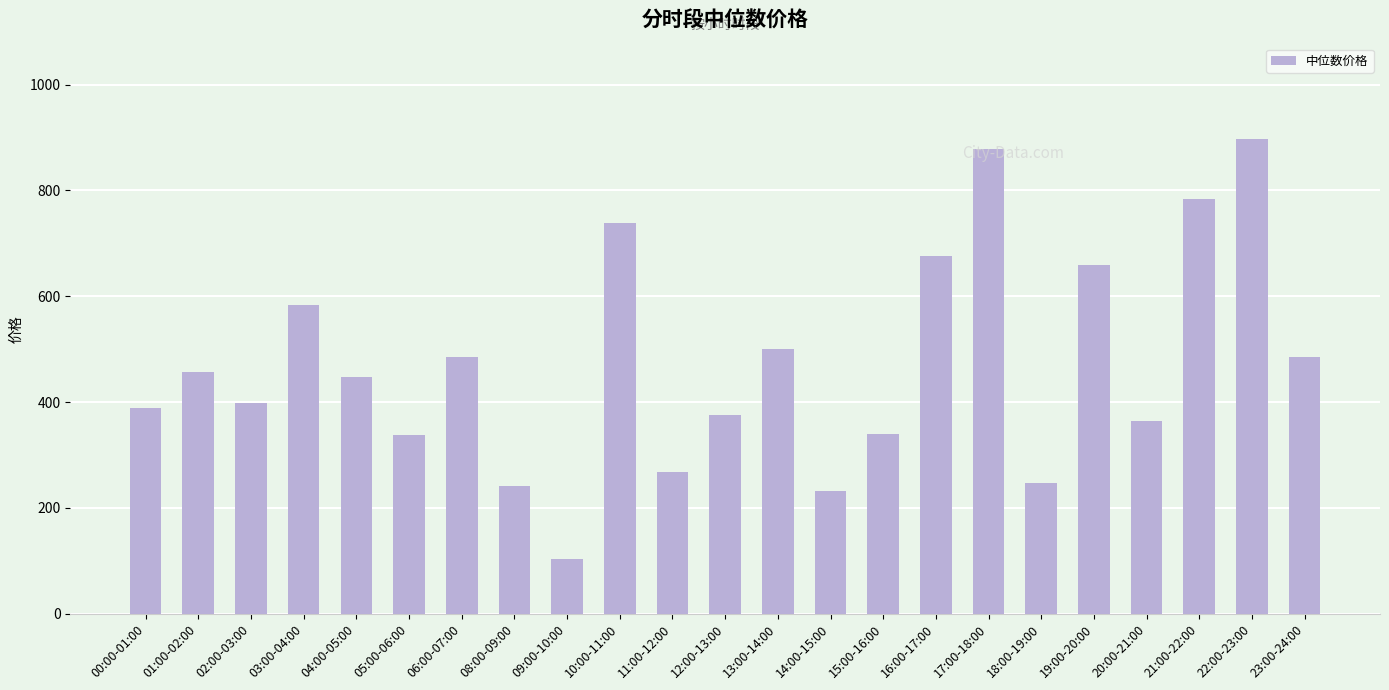

What is the label of the 22nd bar from the right?

01:00-02:00